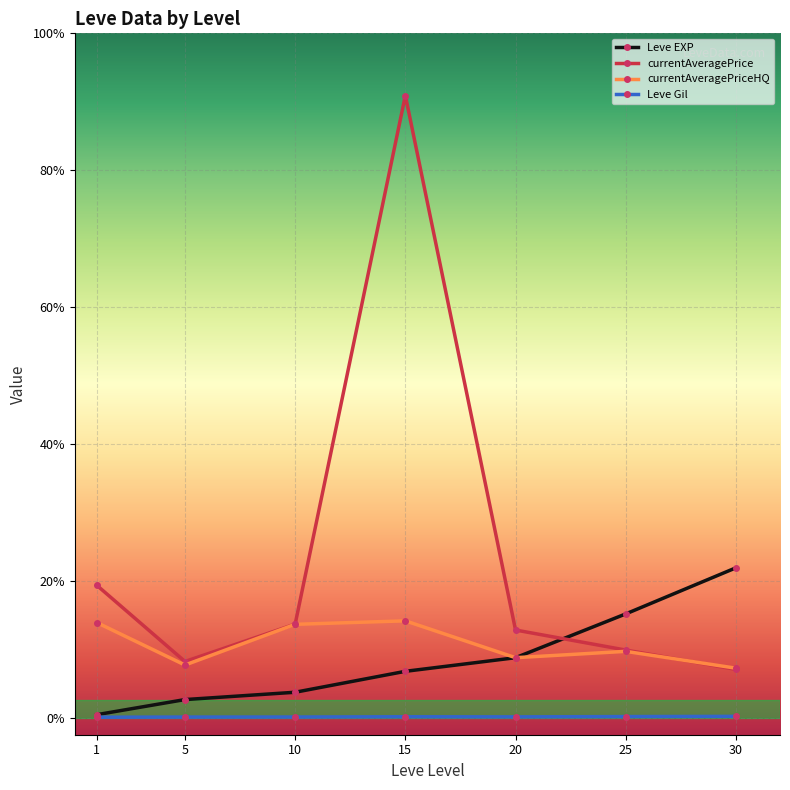

Is the value of currentAveragePrice at 5 greater than the value of Leve EXP at 1?

Yes